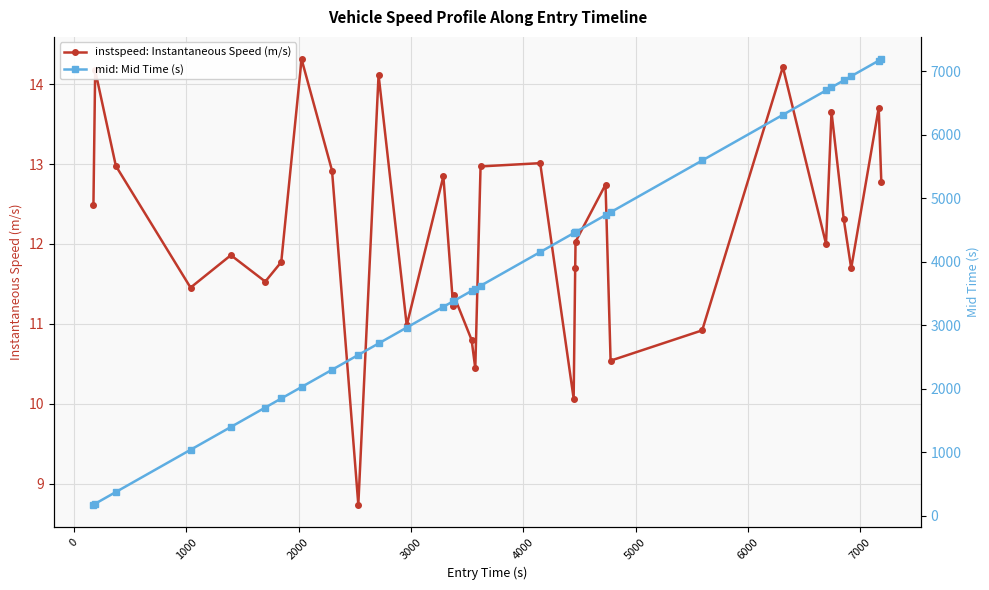

True or false: instspeed: Instantaneous Speed (m/s) and mid: Mid Time (s) cross at least once.

False